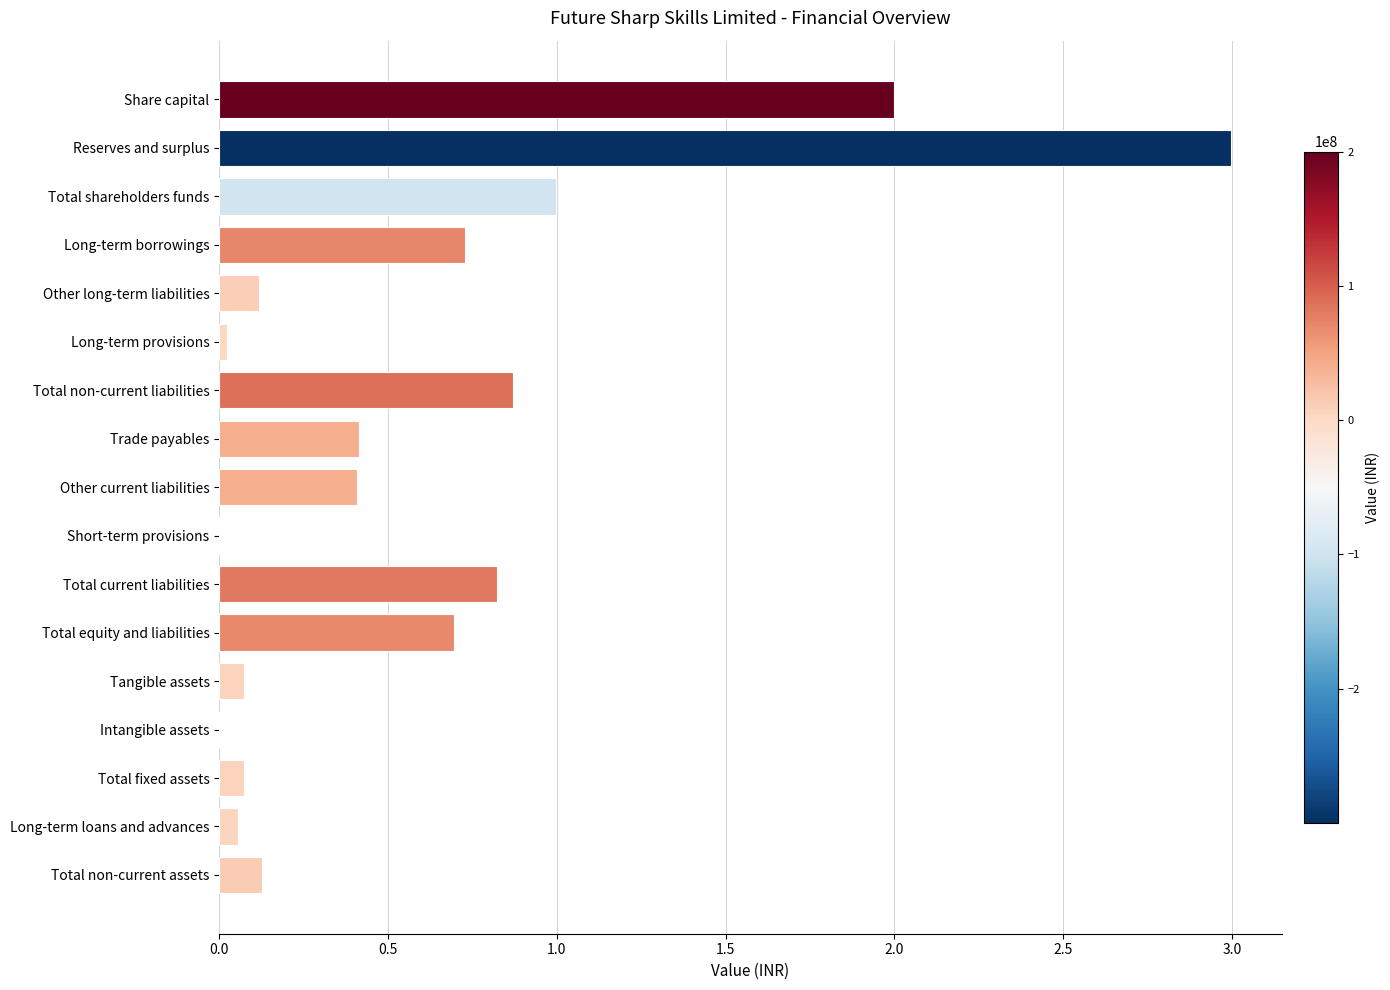

What is the greatest value displayed?

3.0